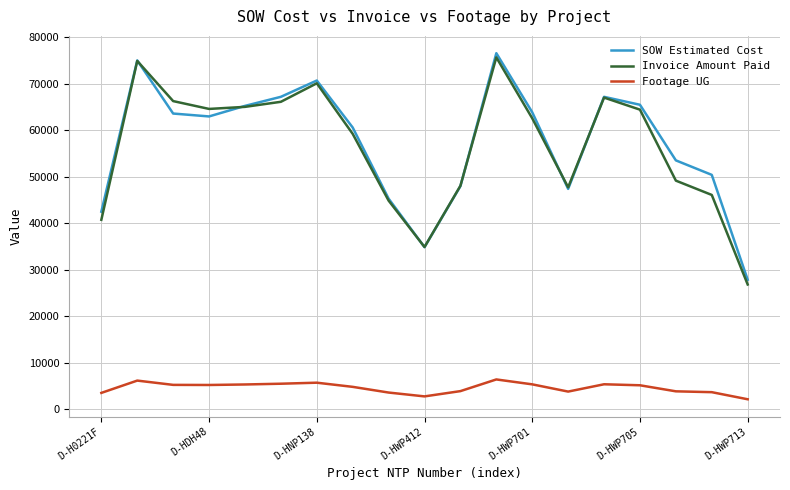

True or false: Footage UG and SOW Estimated Cost intersect in this chart.

False